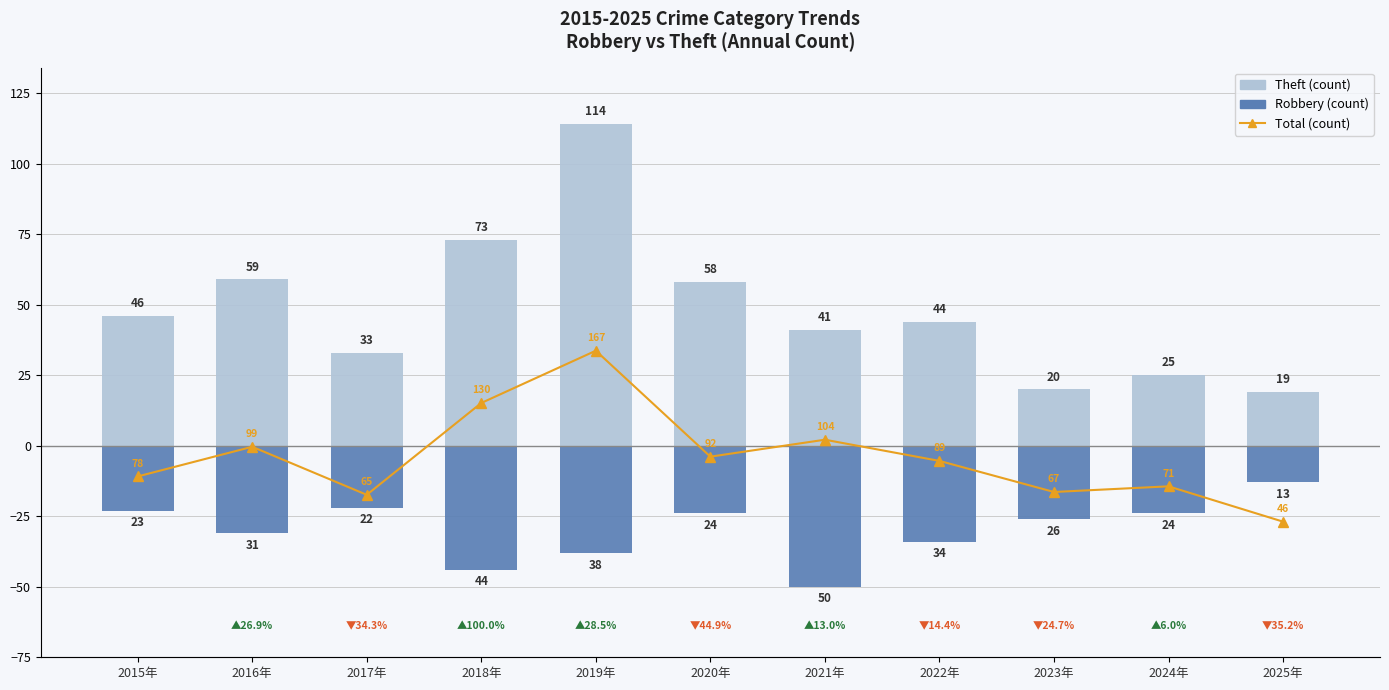

Is it true that Theft equals 26 at 2025年?

False